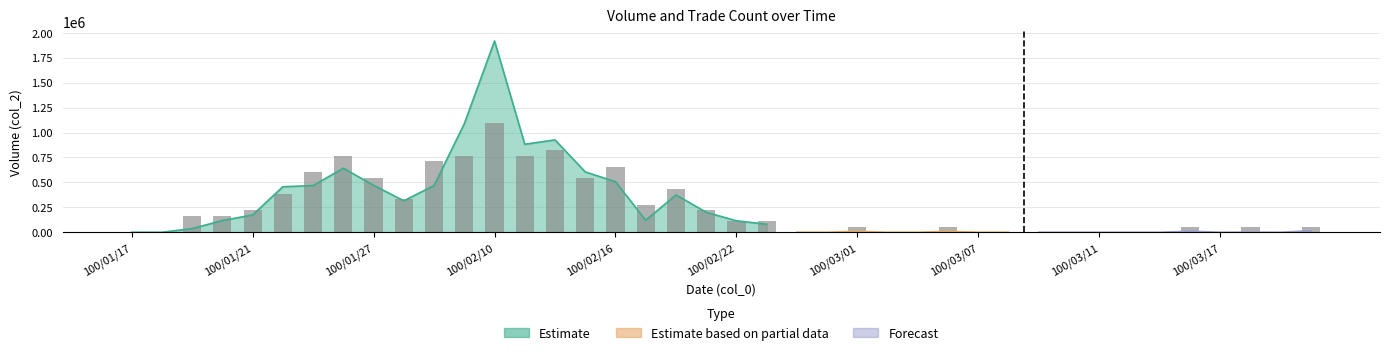

How many data points are above 109616?

20